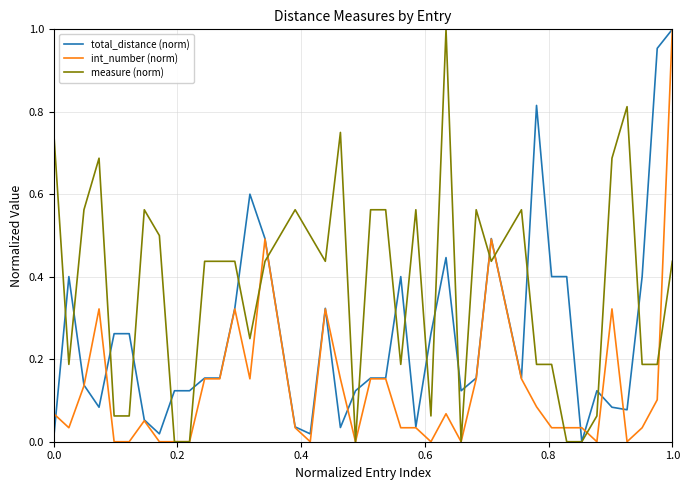

What are all the series names shown in the legend?

total_distance (norm), int_number (norm), measure (norm)